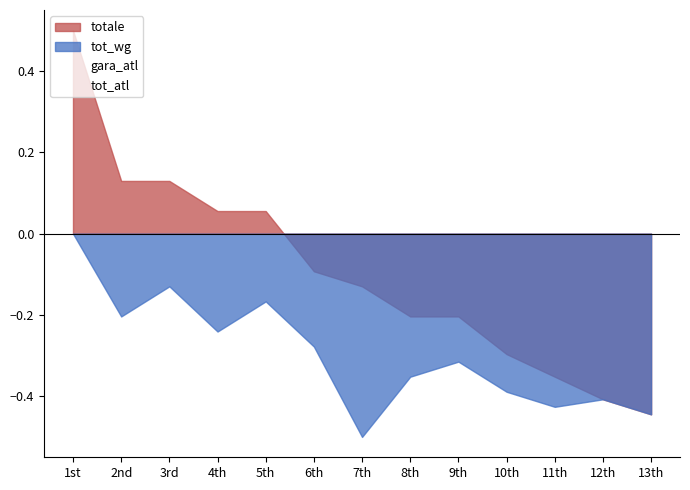

What is the spread (max minus min) of values at 9th?

0.2